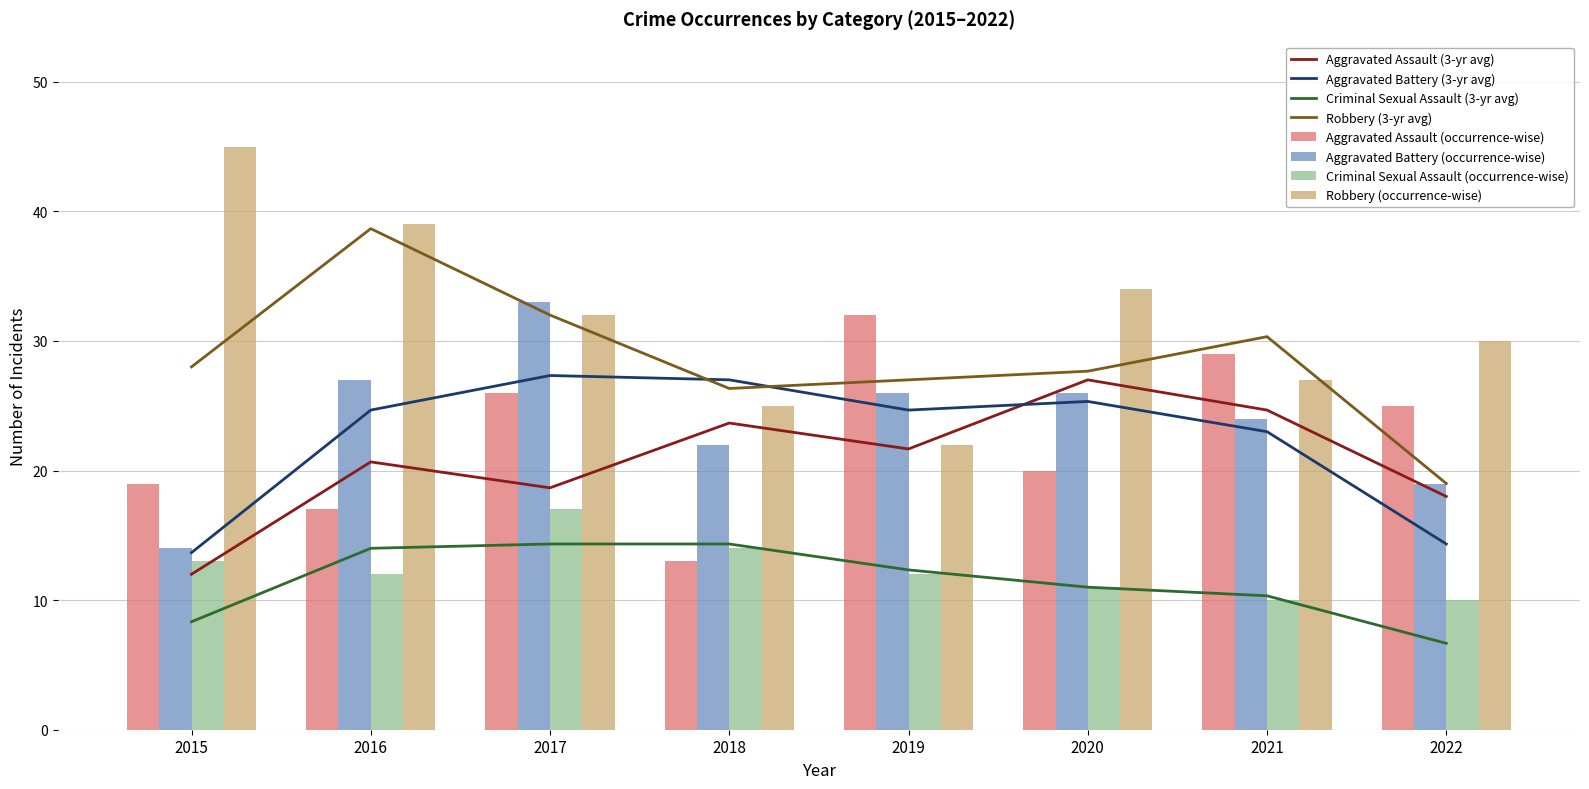

Reading right to left, extract all data points from this chart.

Aggravated Assault: 2022=25	2021=29	2020=20	2019=32	2018=13	2017=26	2016=17	2015=19
Aggravated Battery: 2022=19	2021=24	2020=26	2019=26	2018=22	2017=33	2016=27	2015=14
Criminal Sexual Assault: 2022=10	2021=10	2020=11	2019=12	2018=14	2017=17	2016=12	2015=13
Robbery: 2022=30	2021=27	2020=34	2019=22	2018=25	2017=32	2016=39	2015=45